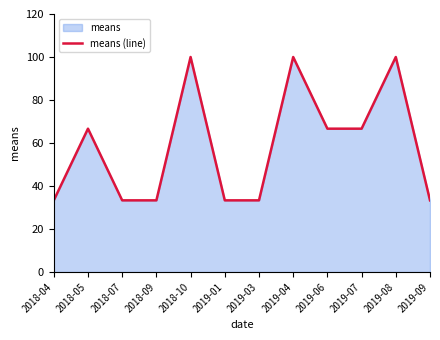

Where is the data nearest to the value 66?

2018-05